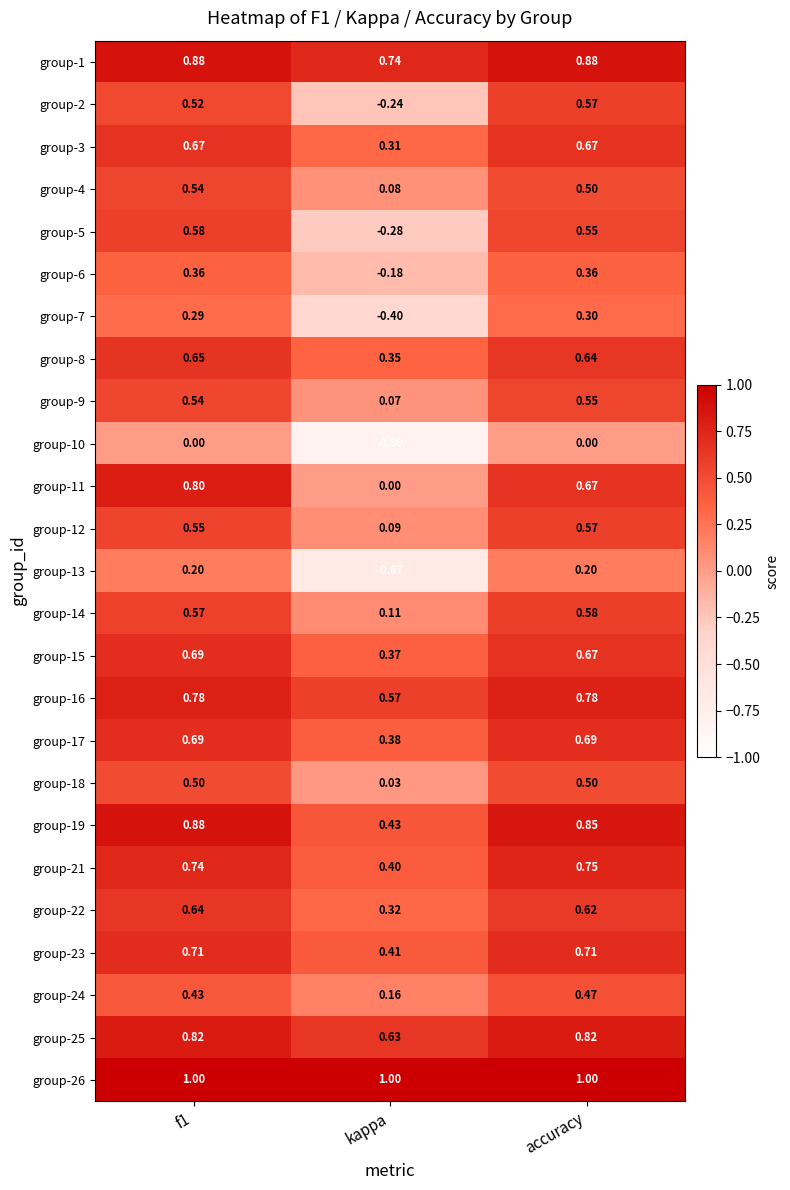

At which label is group-5 closest to 0?

kappa